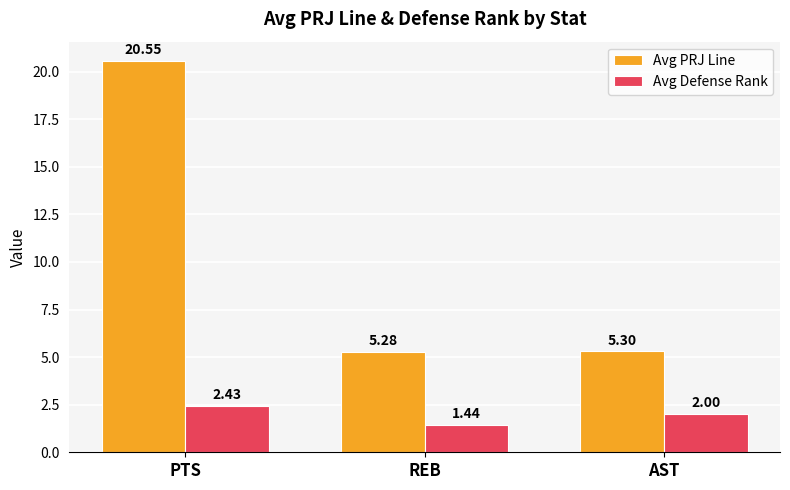

At which label does Avg Defense Rank first exceed 2?

PTS